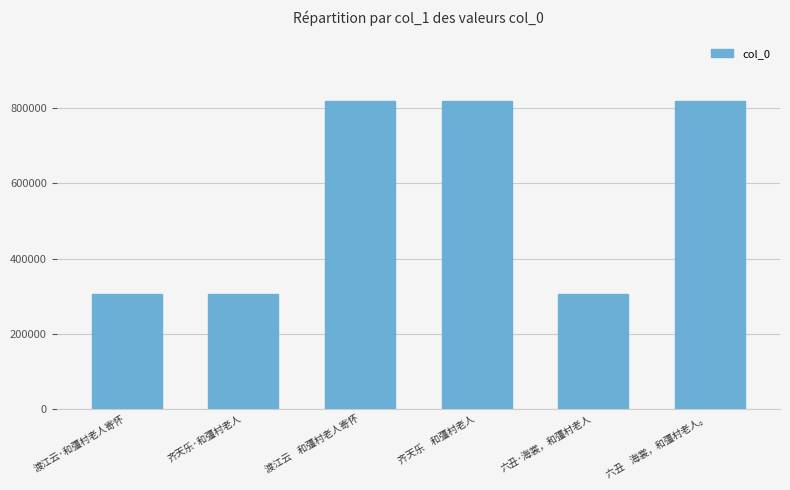

What is the greatest value displayed?

820507